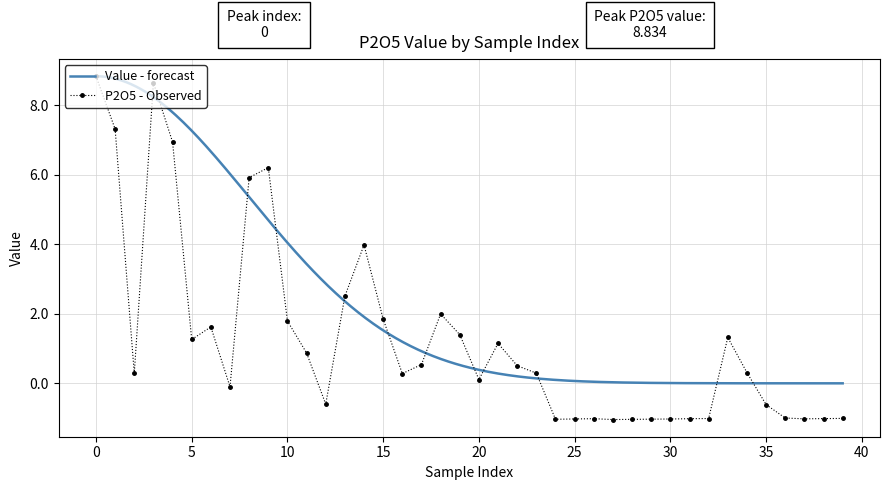

The value at 35 is -0.1. True or false?

False